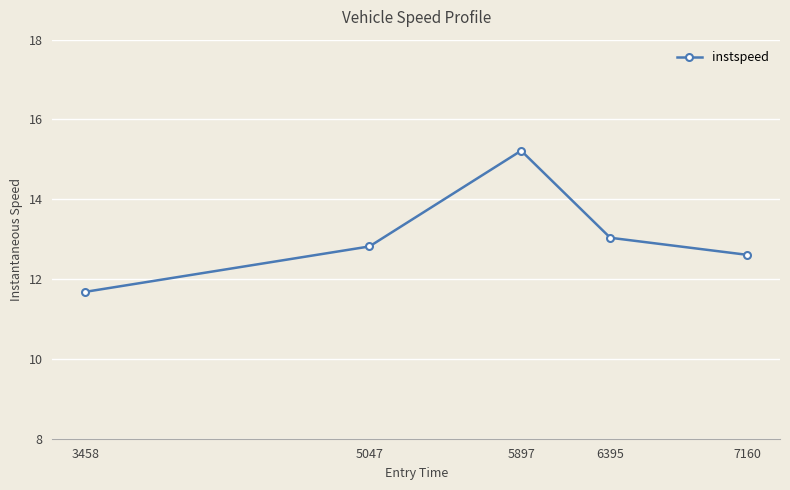

Reading right to left, transcribe all the data shown in this chart.

7160=12.6	6395=13.0	5897=15.2	5047=12.8	3458=11.7